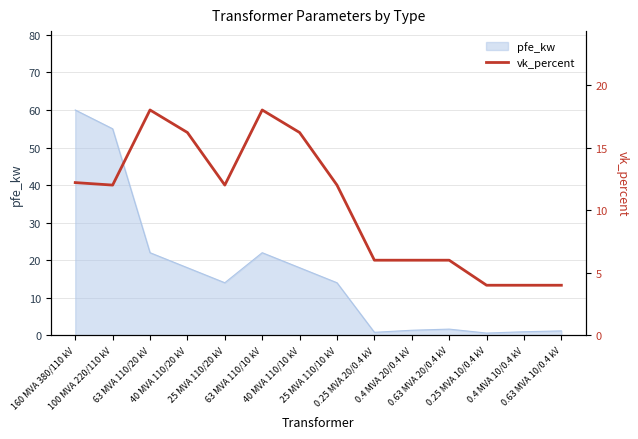

Reading left to right, transcribe all the data shown in this chart.

160 MVA 380/110 kV=12.2	100 MVA 220/110 kV=12.0	63 MVA 110/20 kV=18.0	40 MVA 110/20 kV=16.2	25 MVA 110/20 kV=12.0	63 MVA 110/10 kV=18.0	40 MVA 110/10 kV=16.2	25 MVA 110/10 kV=12.0	0.25 MVA 20/0.4 kV=6.0	0.4 MVA 20/0.4 kV=6.0	0.63 MVA 20/0.4 kV=6.0	0.25 MVA 10/0.4 kV=4.0	0.4 MVA 10/0.4 kV=4.0	0.63 MVA 10/0.4 kV=4.0